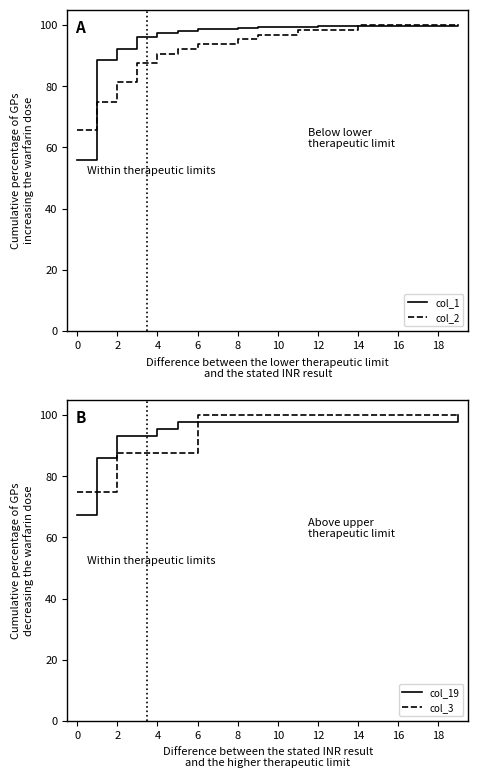

What is the difference between the maximum and minimum values in the col_3 series?

25.0